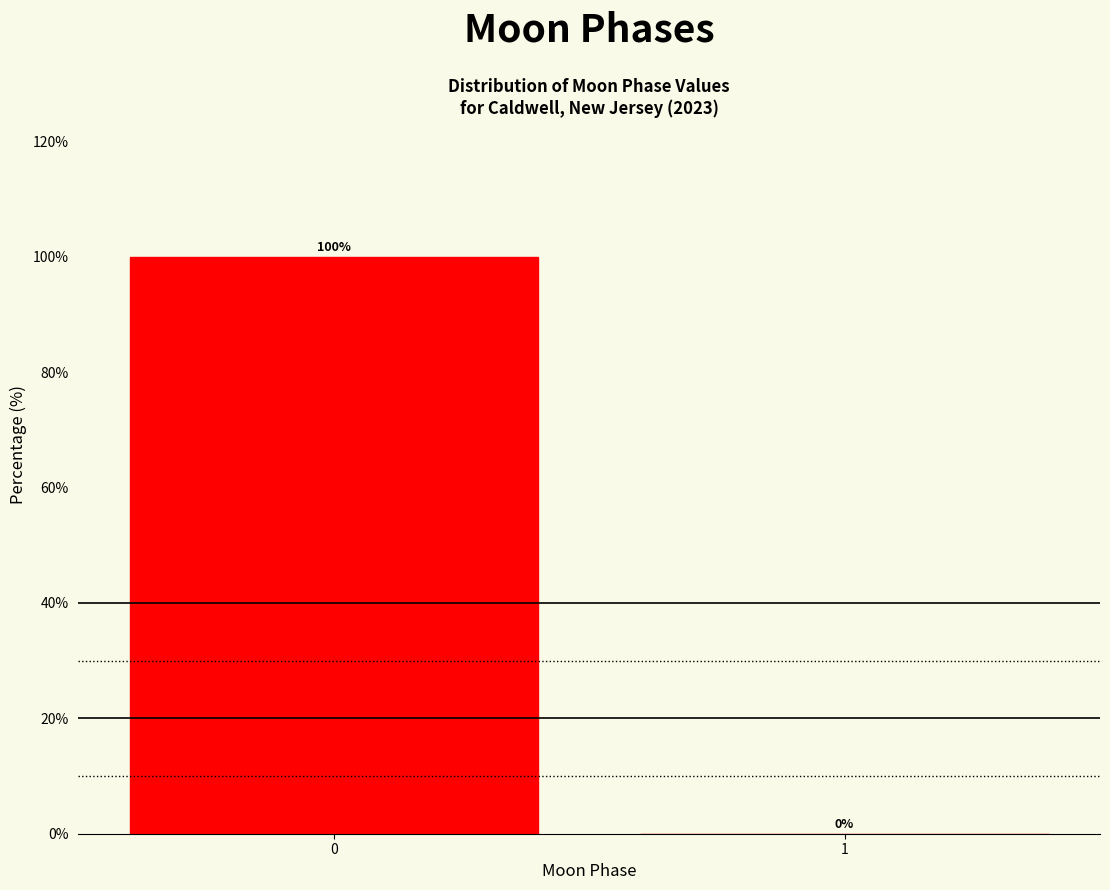

Reading left to right, transcribe all the data shown in this chart.

0=100	1=0